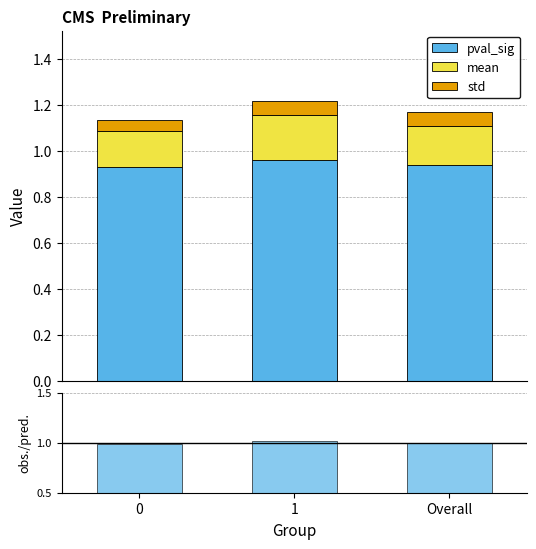

What is the total value across all series at 1?

2.2